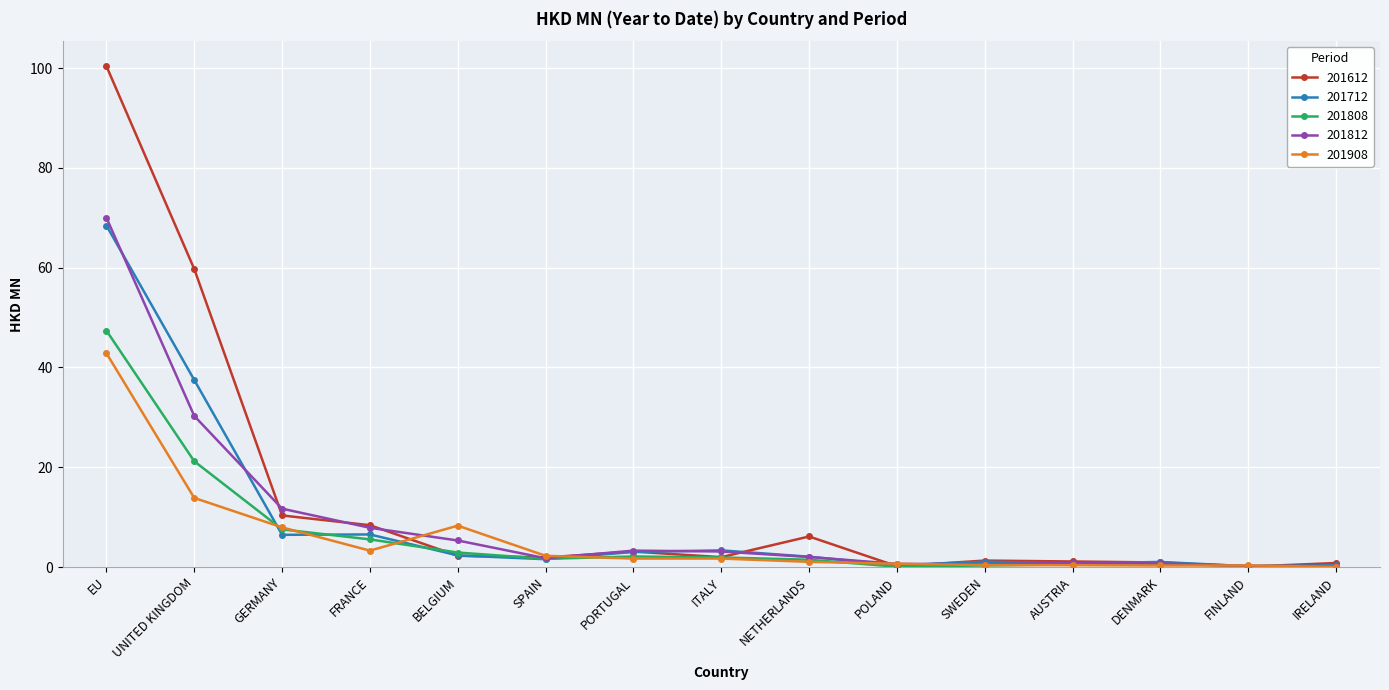

What is the greatest value displayed?

100.4